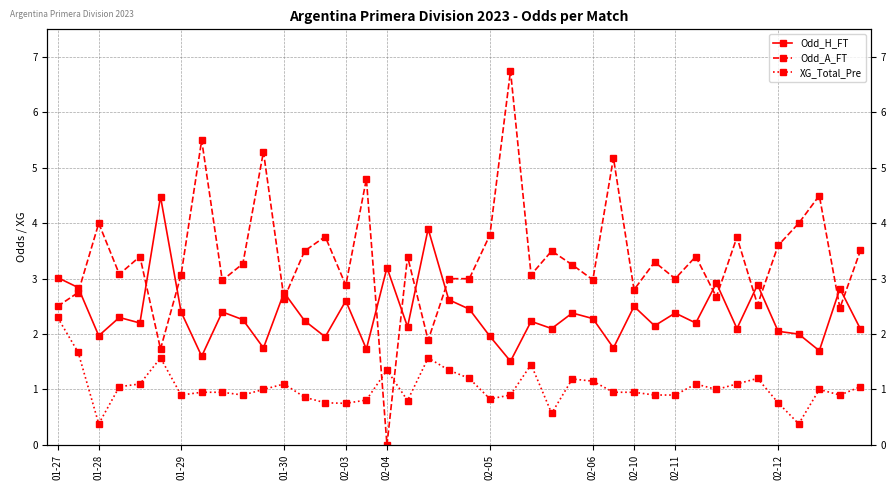

Is it true that XG_Total_Pre equals 0.8 at 20?

False